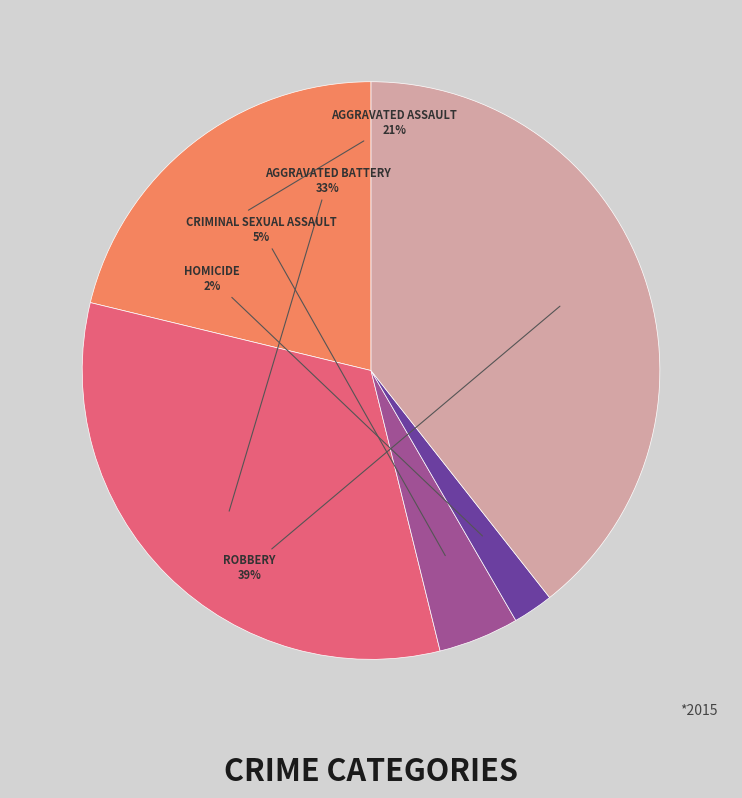

To the nearest percent, what is the average slice percentage?

20%